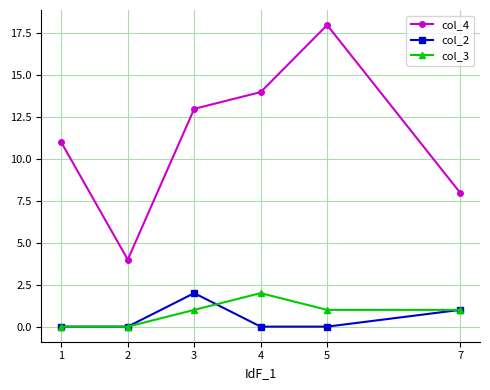

What is the sum of all col_2 values?

3